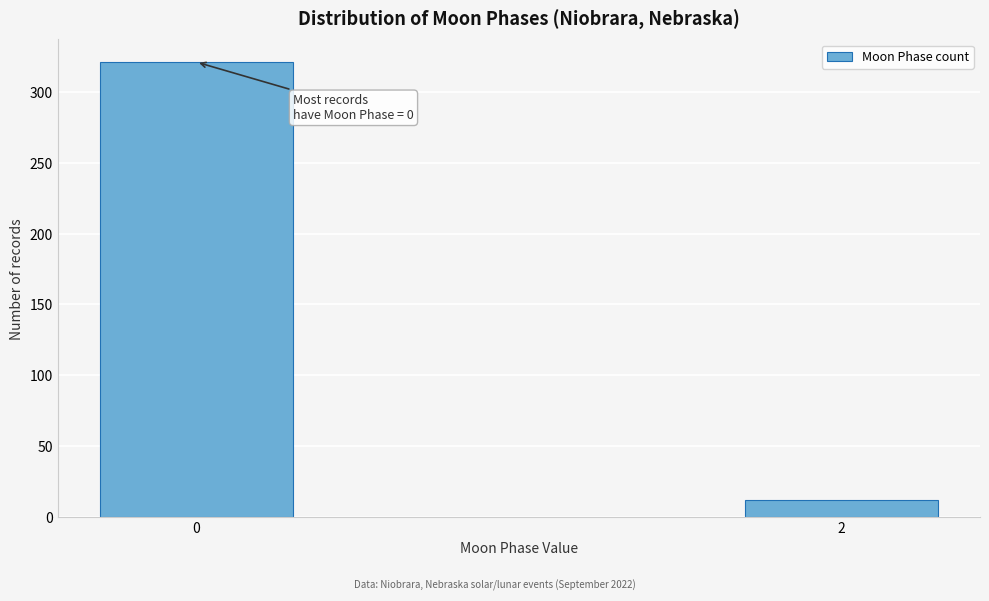

Reading left to right, list all the values displayed in this chart.

0=321	2=12